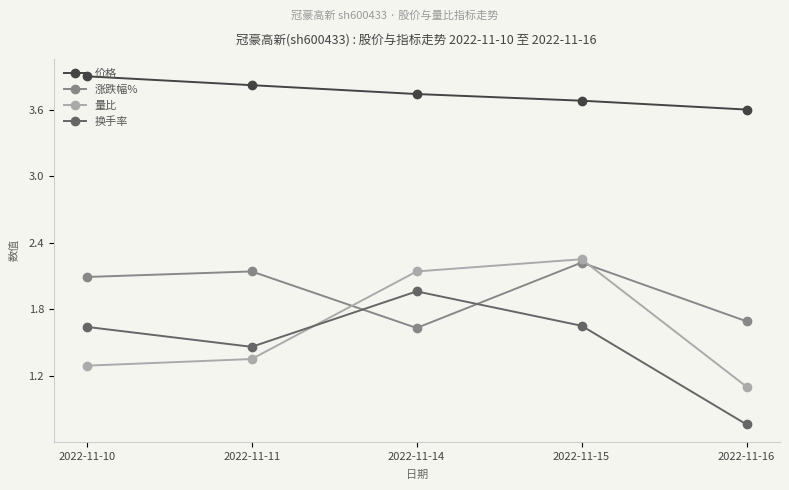

What is the maximum value shown in the chart?

3.9